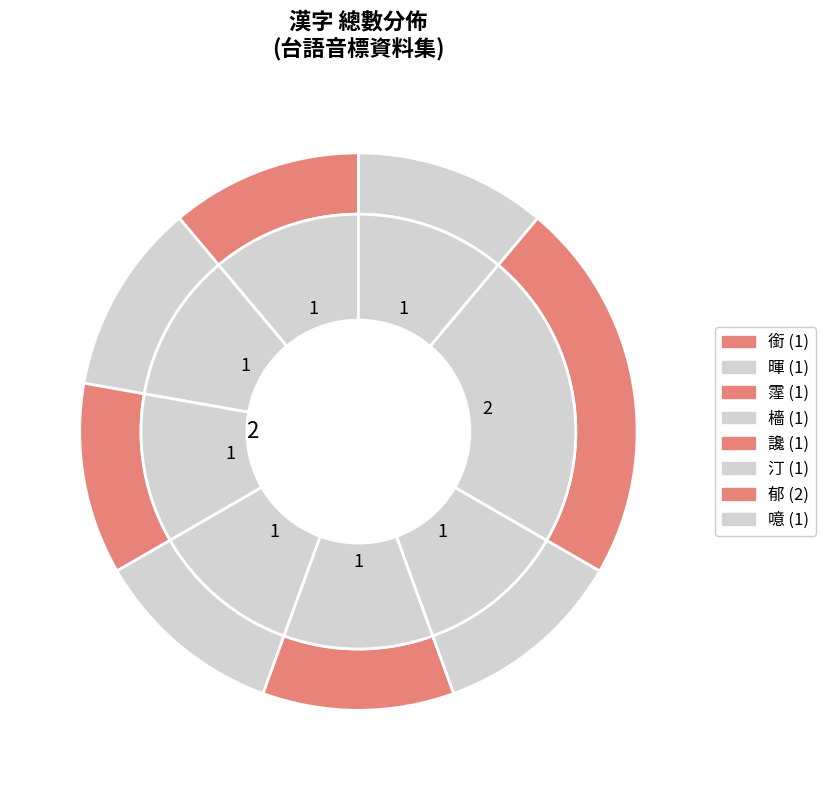

Which has a higher value, 暉 or 檣?

暉